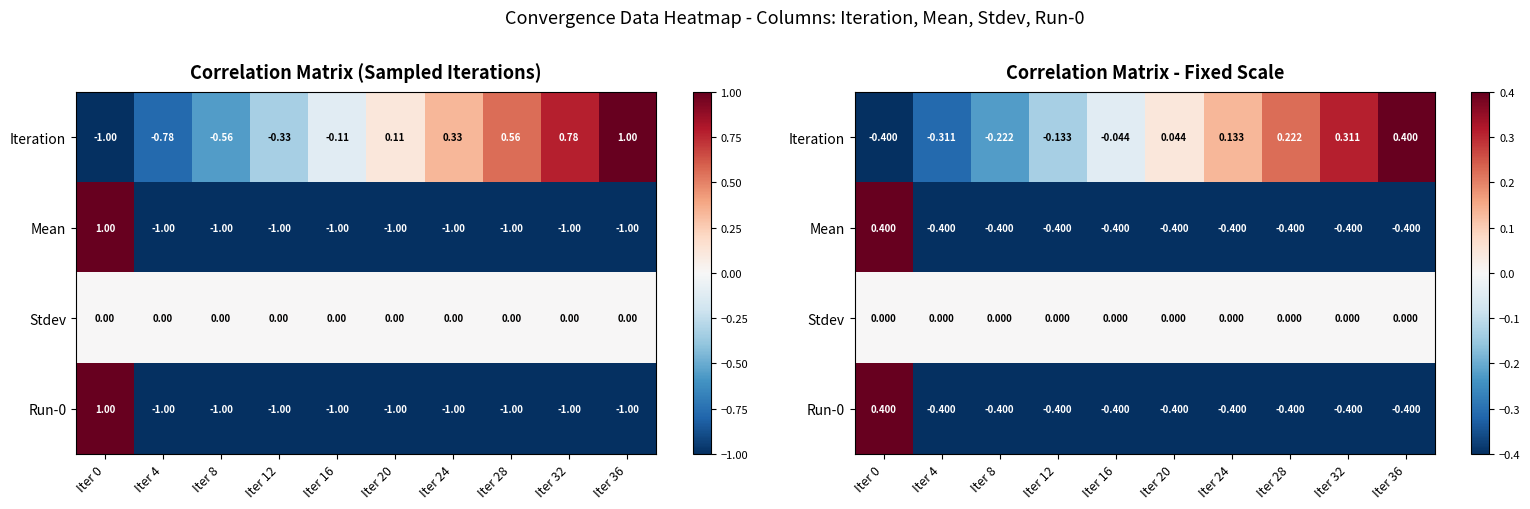

Read the Iteration value at Iter 0.

-0.4